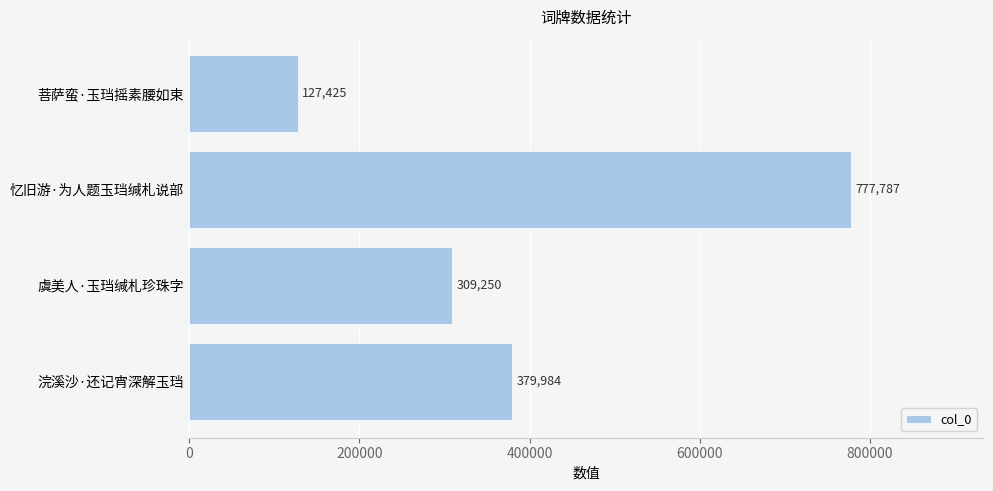

The chart shows a value of 777787 at 忆旧游·为人题玉珰缄札说部. True or false?

True